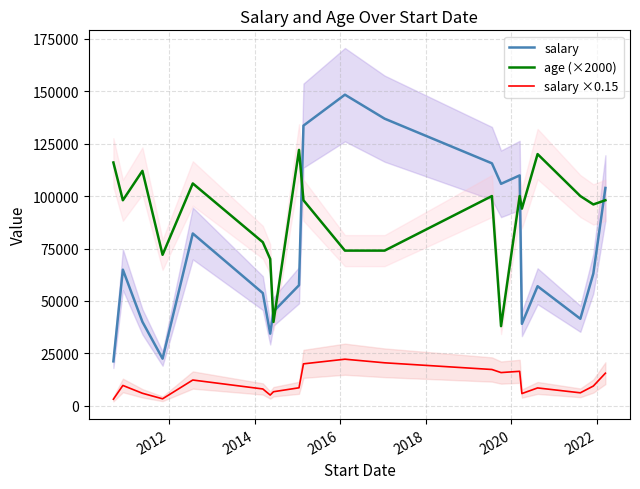

True or false: age (×2000) and salary ×0.15 cross at least once.

False